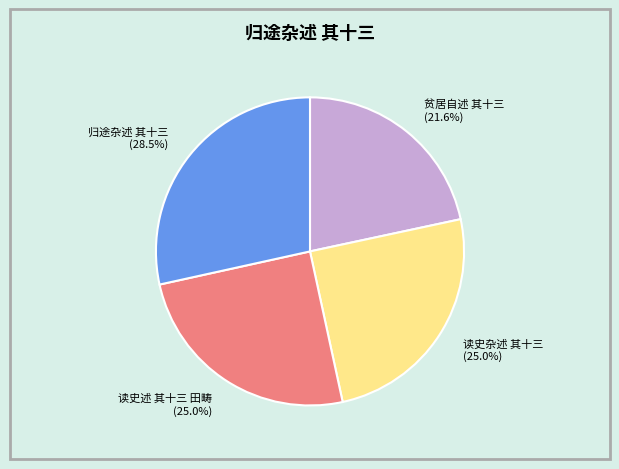

How many segments does this pie chart have?

4